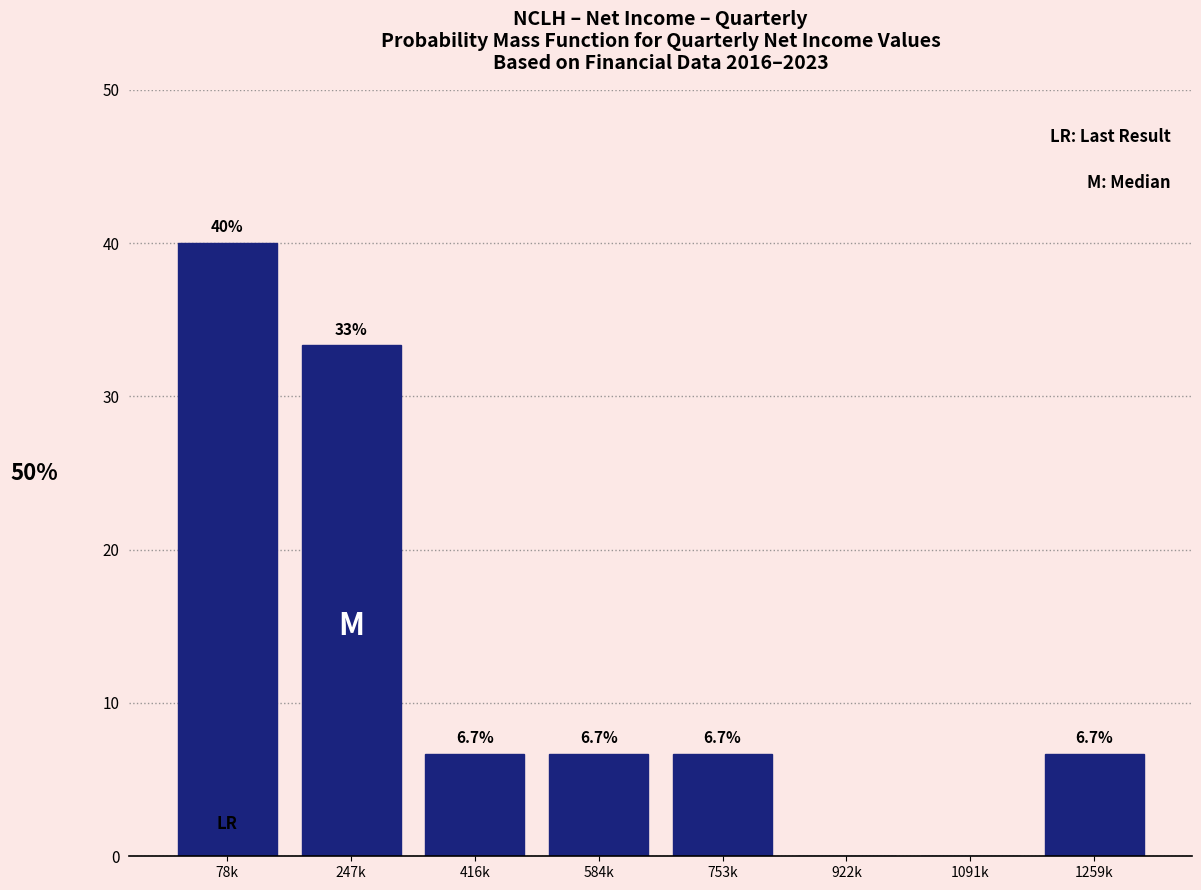

Reading left to right, extract all data points from this chart.

78k=40.0	247k=33.3	416k=6.7	584k=6.7	753k=6.7	922k=0.0	1091k=0.0	1259k=6.7